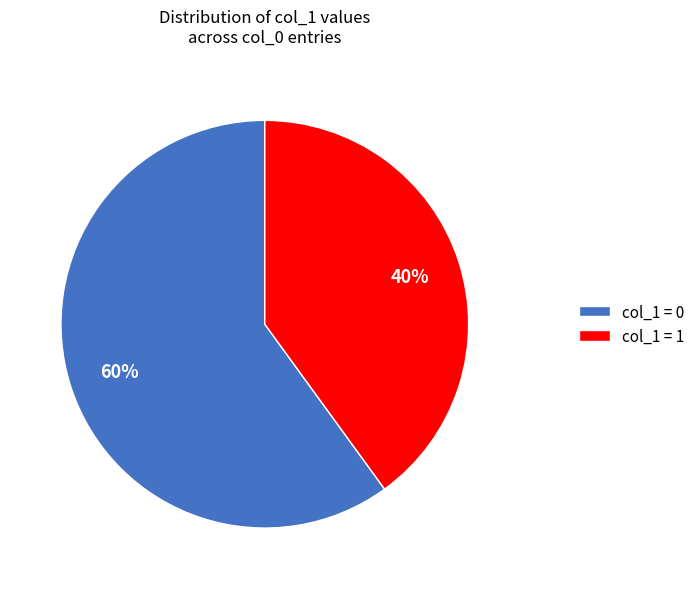

To the nearest percent, what is the difference between the col_1 = 0 and col_1 = 1 slice percentages?

20%